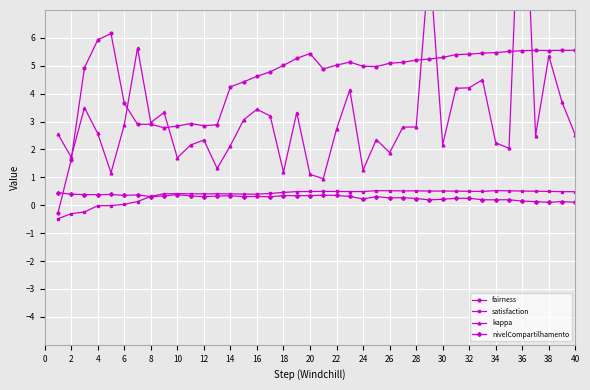

After their last crossing, which series has the higher values: fairness or nivelCompartilhamento?

fairness